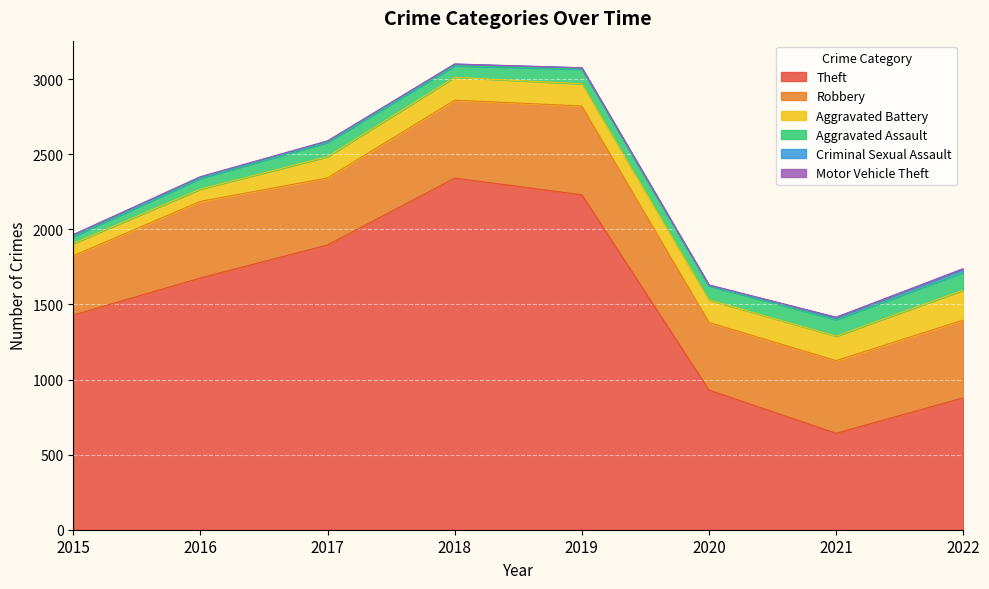

Between 2020 and 2021, which series saw the biggest shift?

Theft